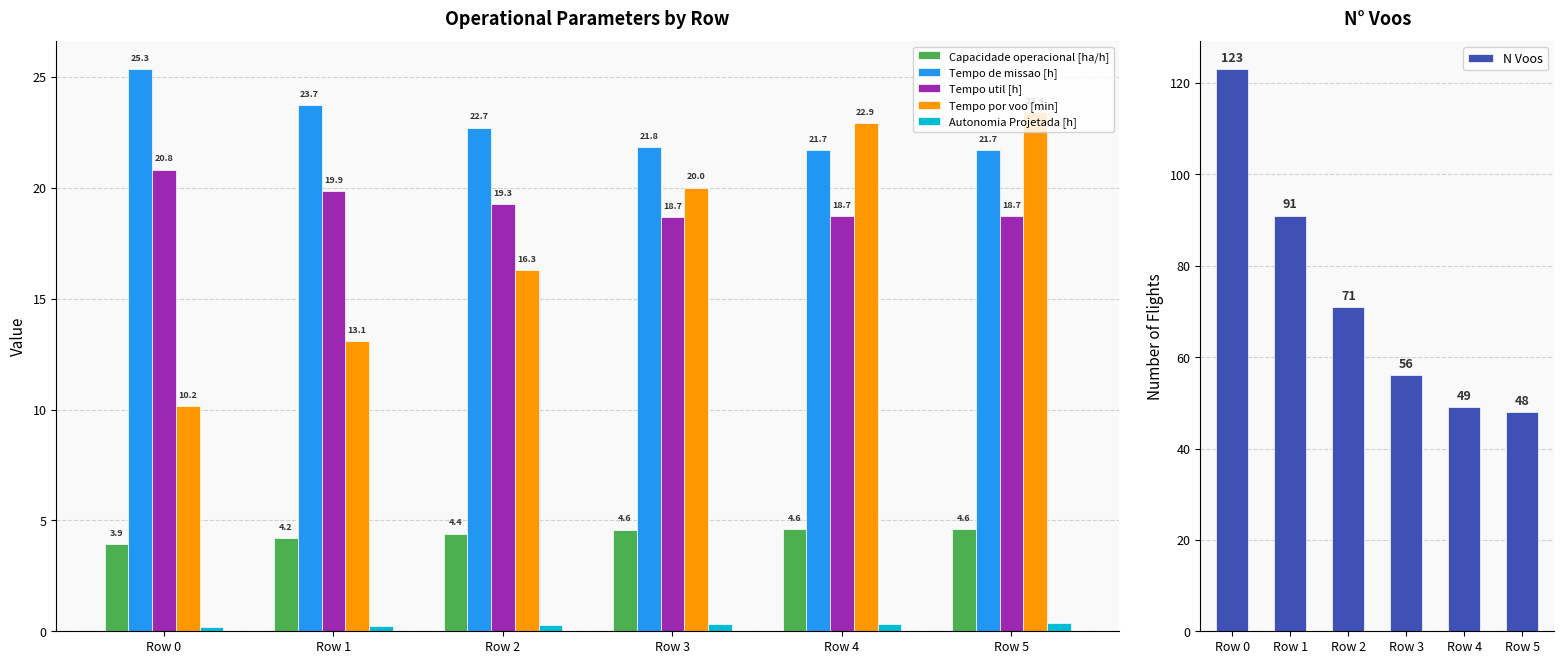

Is the value of Tempo por voo [min] at Row 3 greater than the value of Autonomia Projetada [h] at Row 1?

Yes